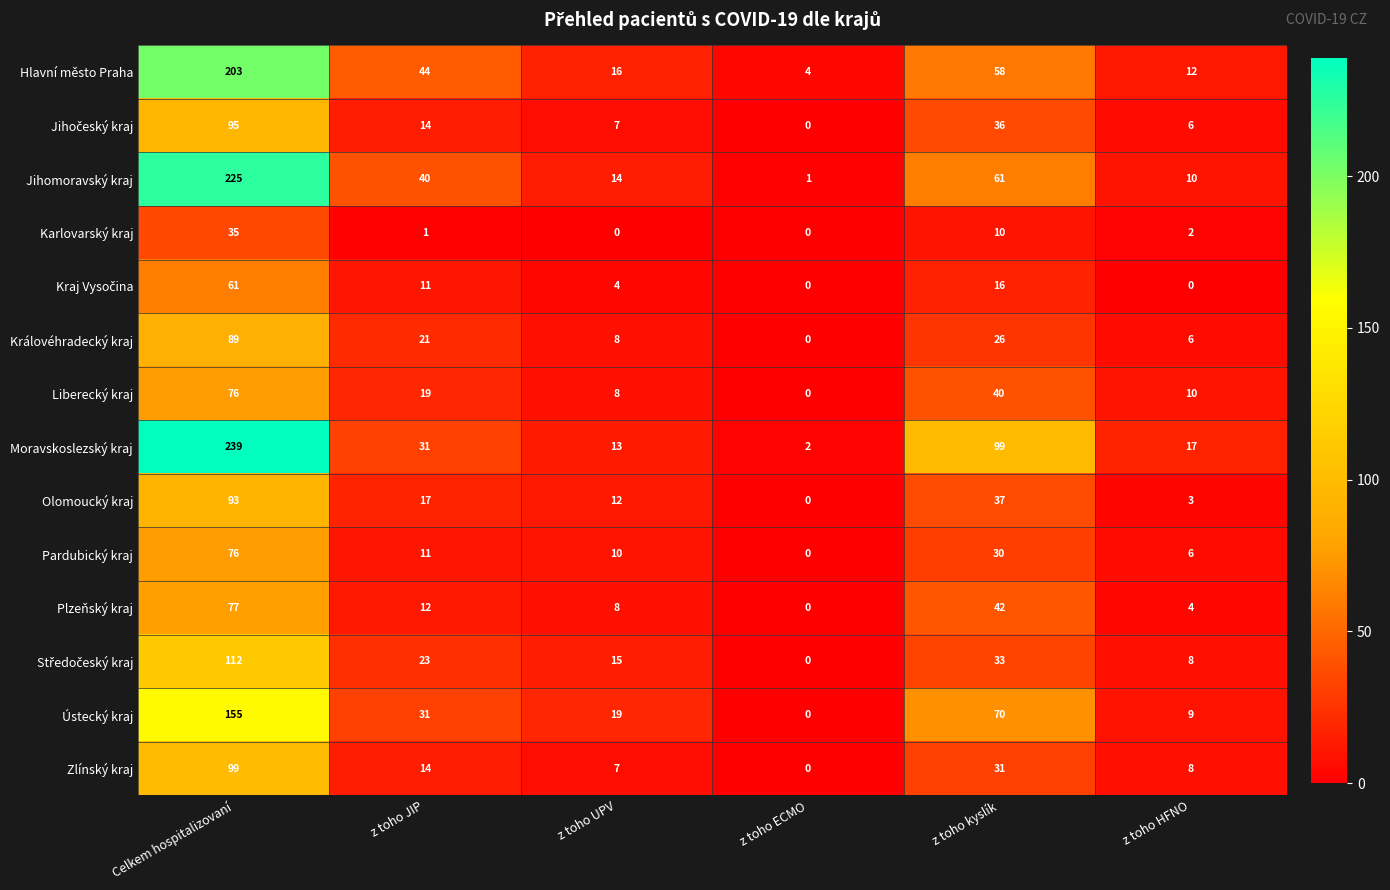

What is the spread (max minus min) of values at Celkem hospitalizovaní?

204